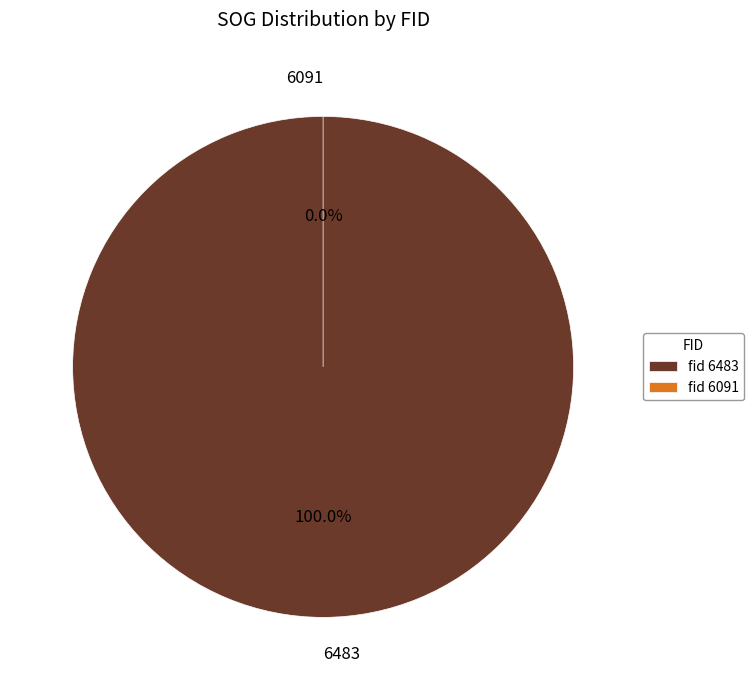

What is the smallest slice in the pie chart?

6091